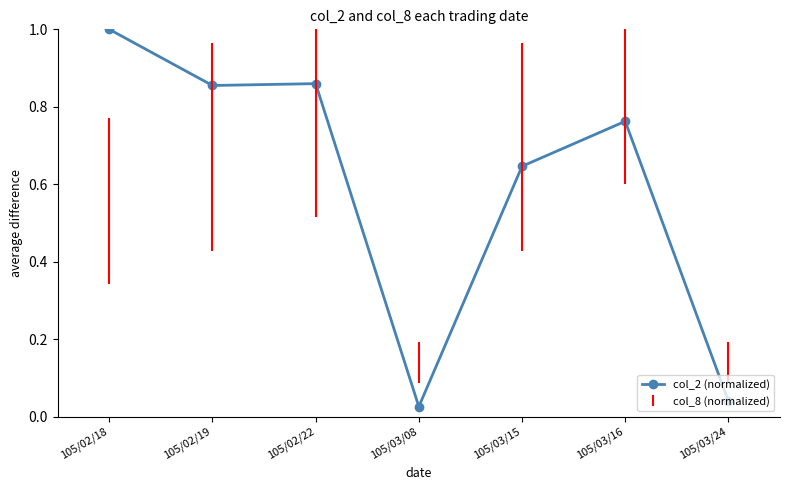

What is the sum of all values?

4.2